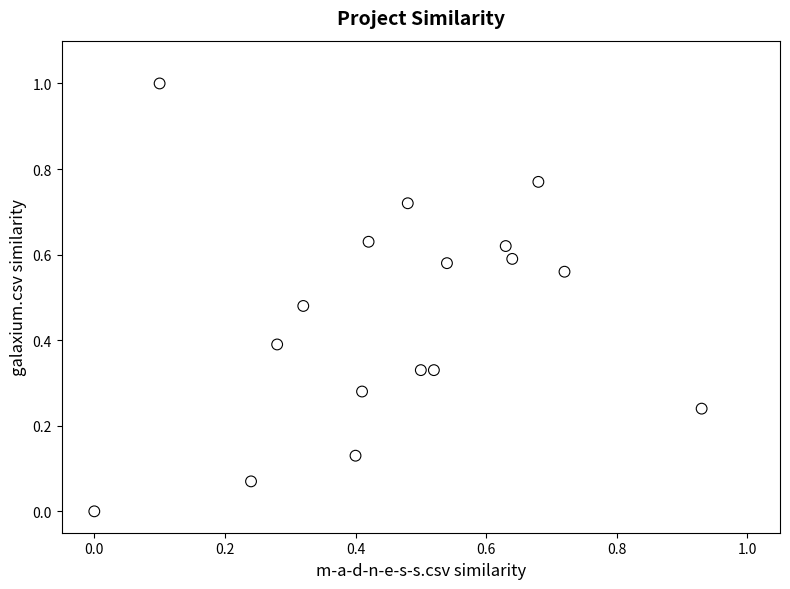

What is the range of Y values (max minus min)?

1.0